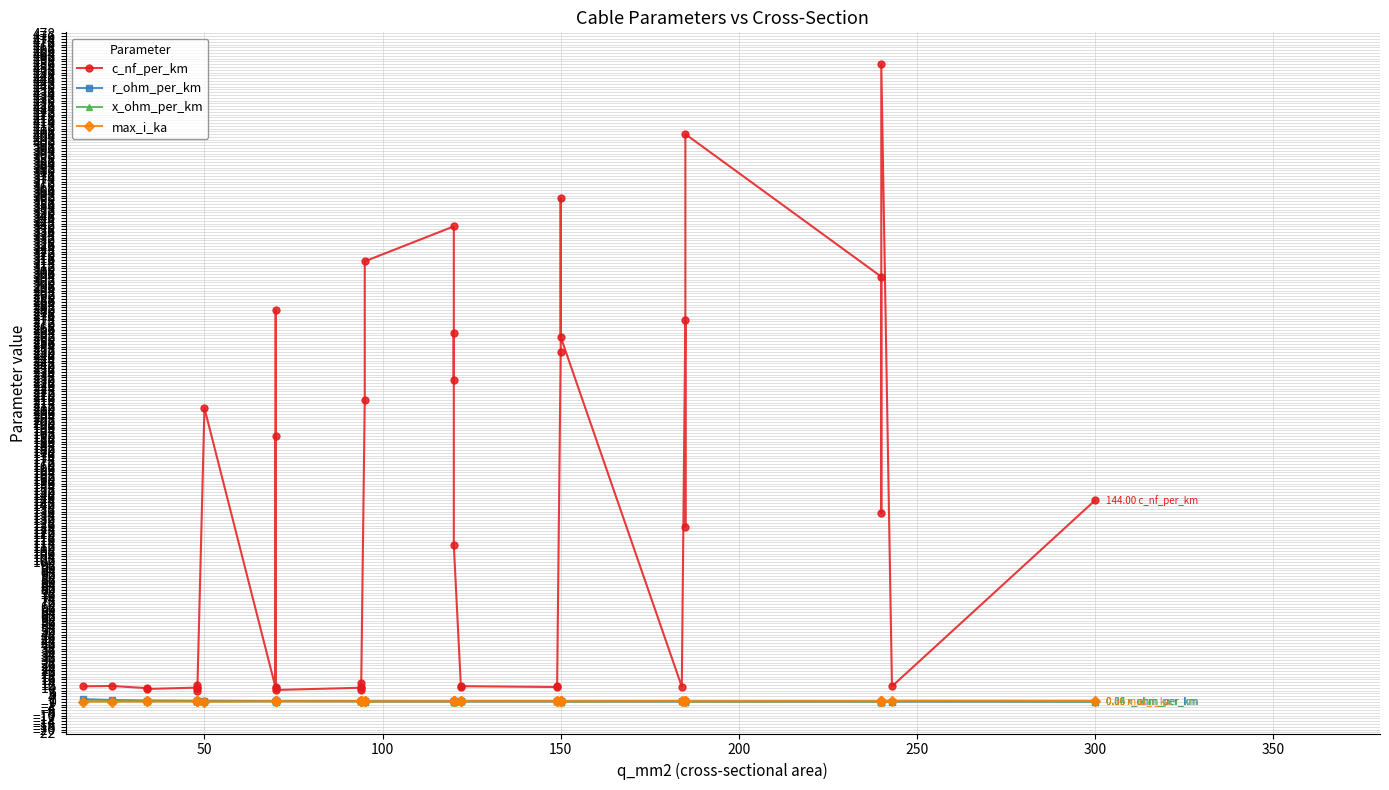

List the series in order of their peak value, lowest first.

x_ohm_per_km, max_i_ka, r_ohm_per_km, c_nf_per_km